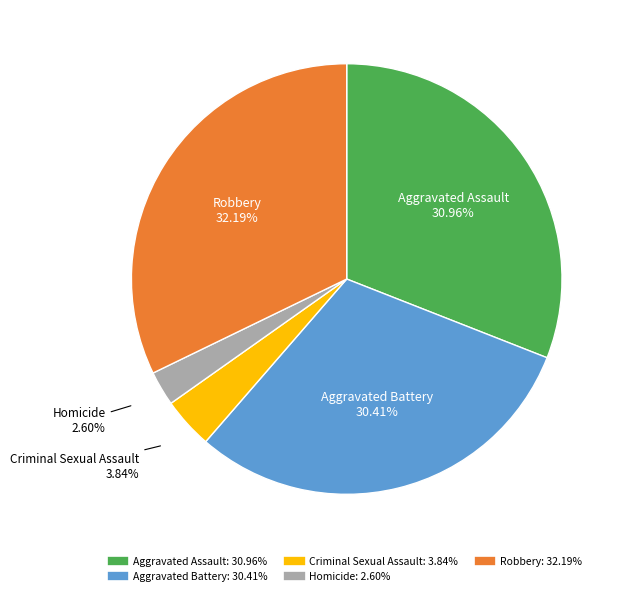

What portion of the pie excludes Aggravated Assault?

69.0%